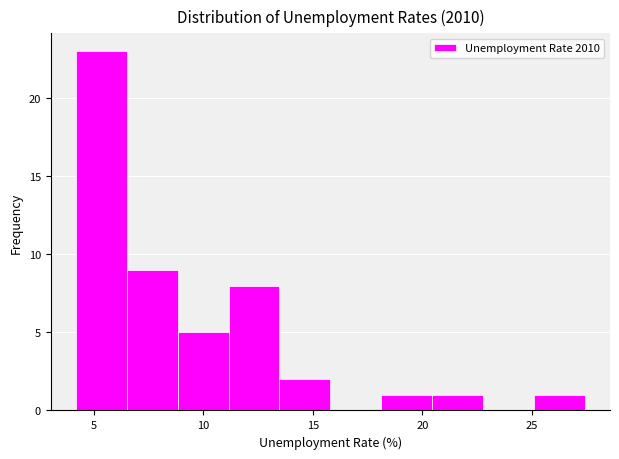

Reading left to right, transcribe this chart: for each bar, give the range it covers on the x-axis and its height. Neither the bar edges nor the heights are printed on the chart, so give them approximately, as read against the axes.

4.0 to 6.5: 23
6.5 to 9.0: 9
9.0 to 11.0: 5
11.0 to 13.5: 8
13.5 to 16.0: 2
16.0 to 18.0: 0
18.0 to 20.5: 1
20.5 to 23.0: 1
23.0 to 25.0: 0
25.0 to 27.5: 1